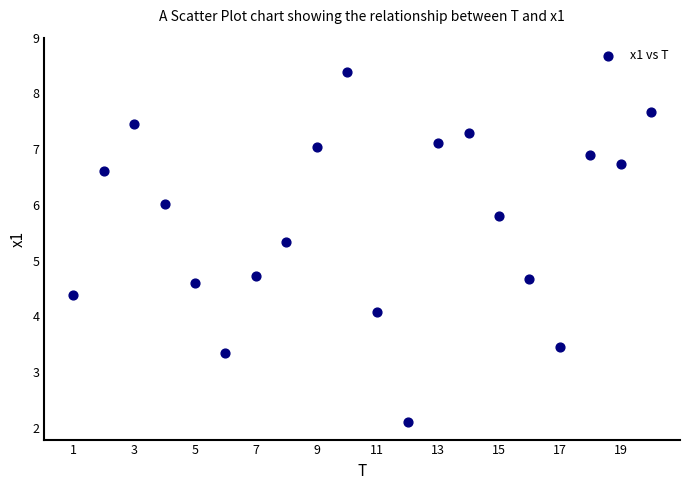

What is the range of X values (max minus min)?

19.0